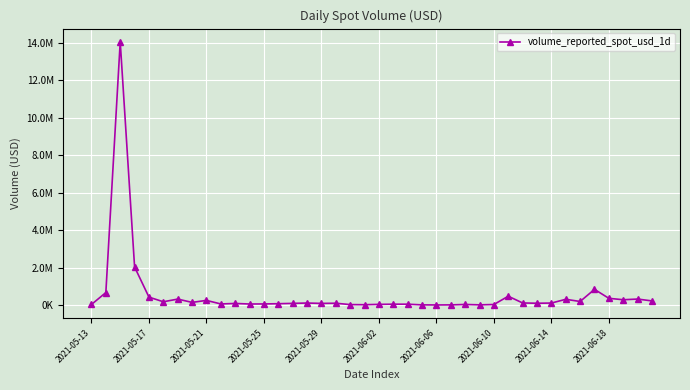

What is the minimum value shown in the chart?

10639.0